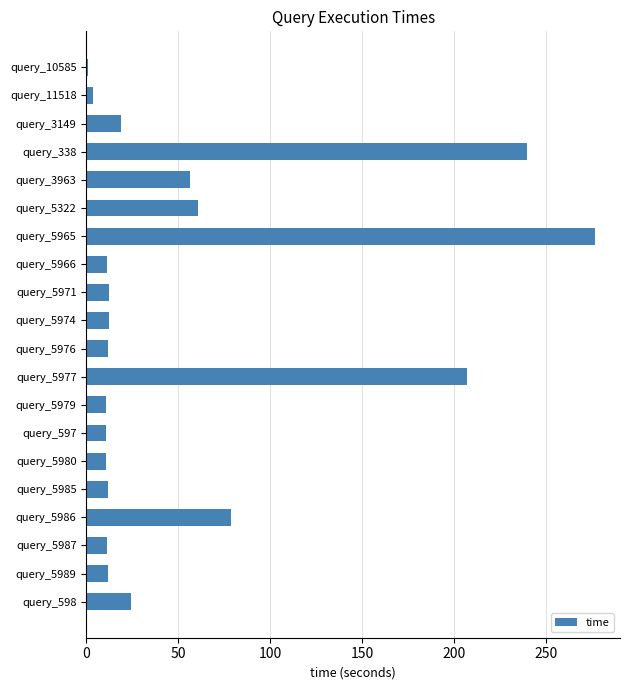

How many categories are shown in the chart?

20